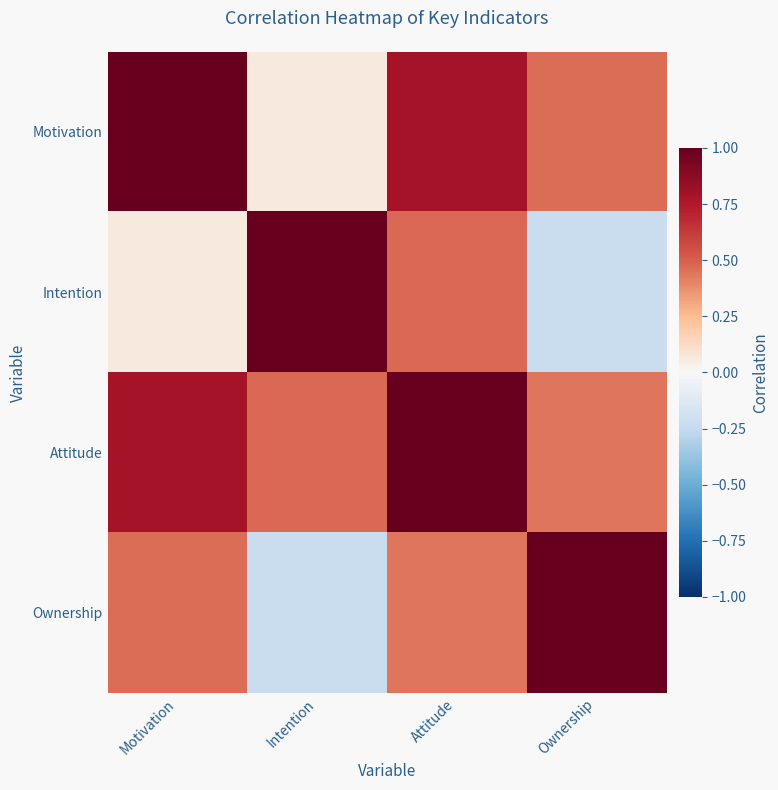

Reading left to right, extract all data points from this chart.

Motivation: Motivation=1.0	Intention=0.1	Attitude=0.8	Ownership=0.5
Intention: Motivation=0.1	Intention=1.0	Attitude=0.5	Ownership=-0.2
Attitude: Motivation=0.8	Intention=0.5	Attitude=1.0	Ownership=0.4
Ownership: Motivation=0.5	Intention=-0.2	Attitude=0.4	Ownership=1.0